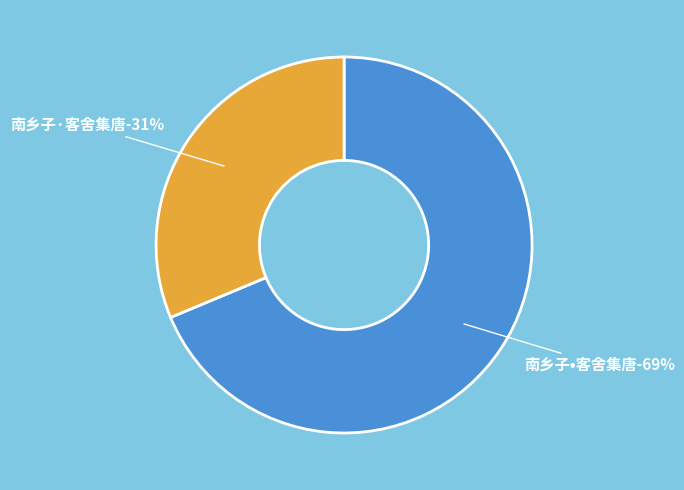

How many segments does this pie chart have?

2